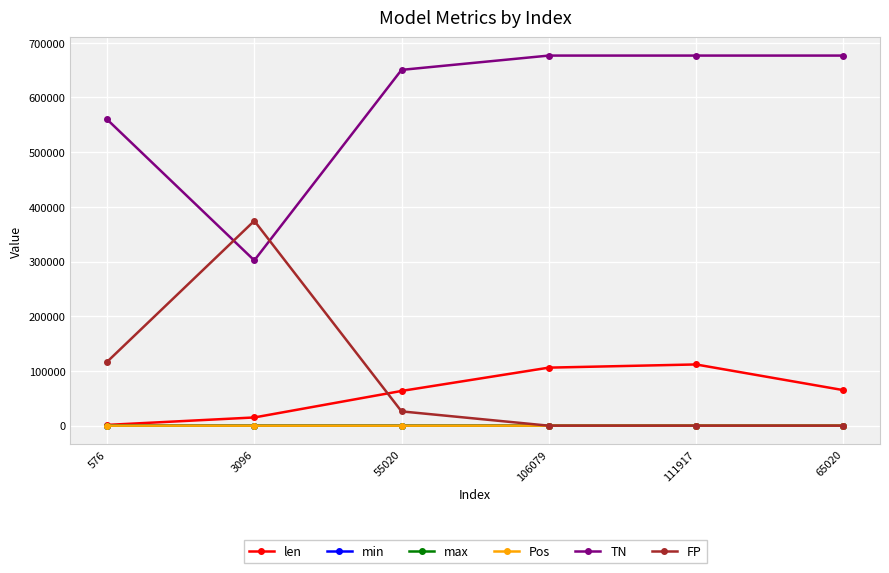

True or false: FP has a value of 0.0 at 106079.

True